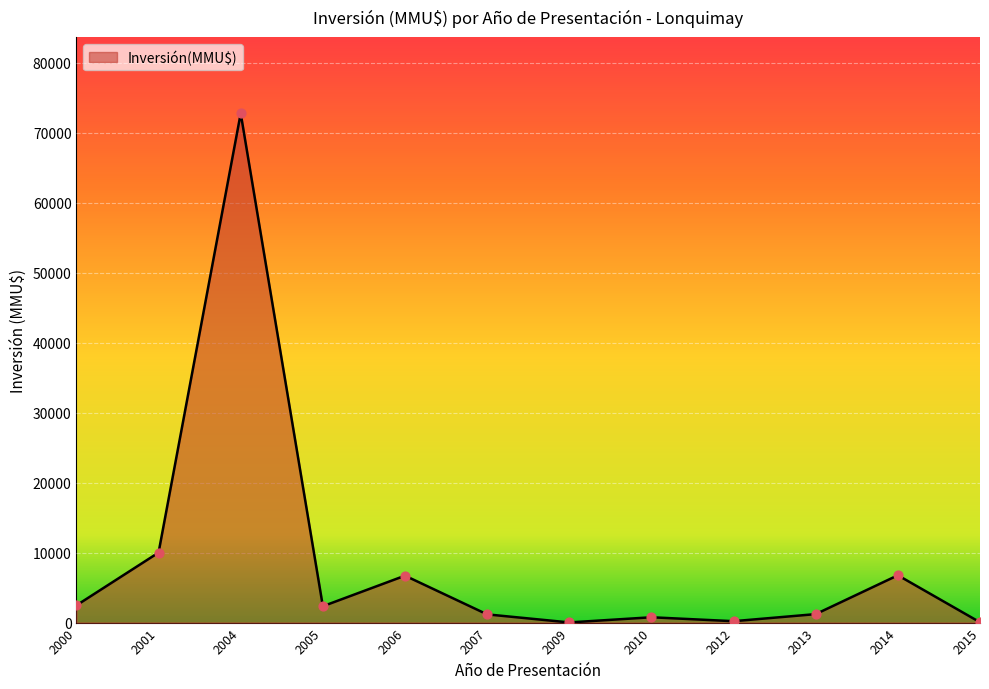

What is the ratio of the value at 2006 to the value at 2014?

1.0